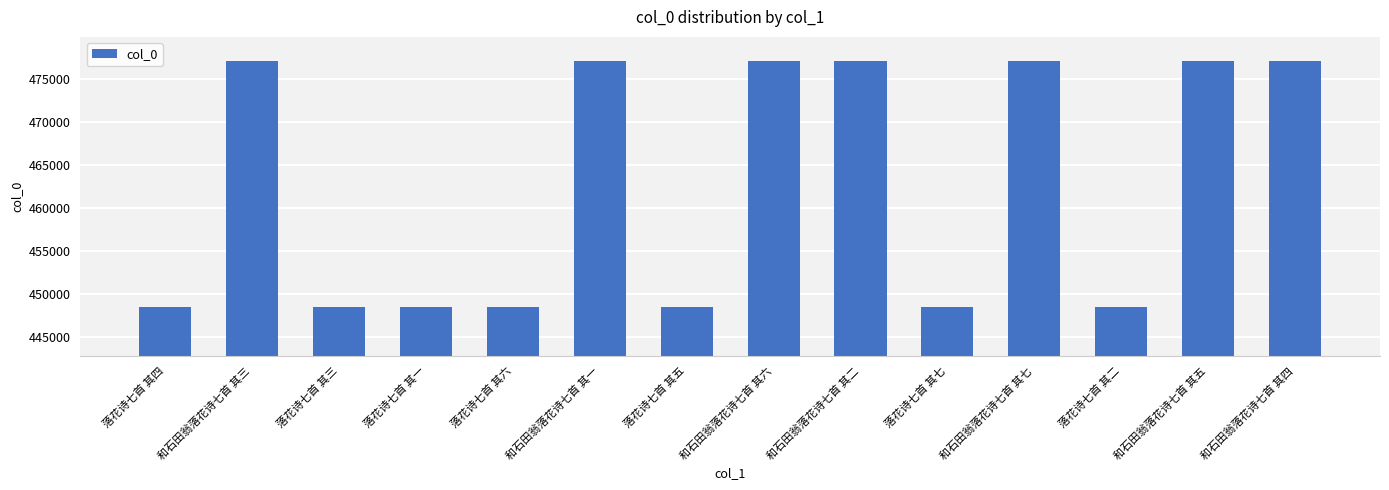

What is the label of the 11th bar from the right?

落花诗七首 其一